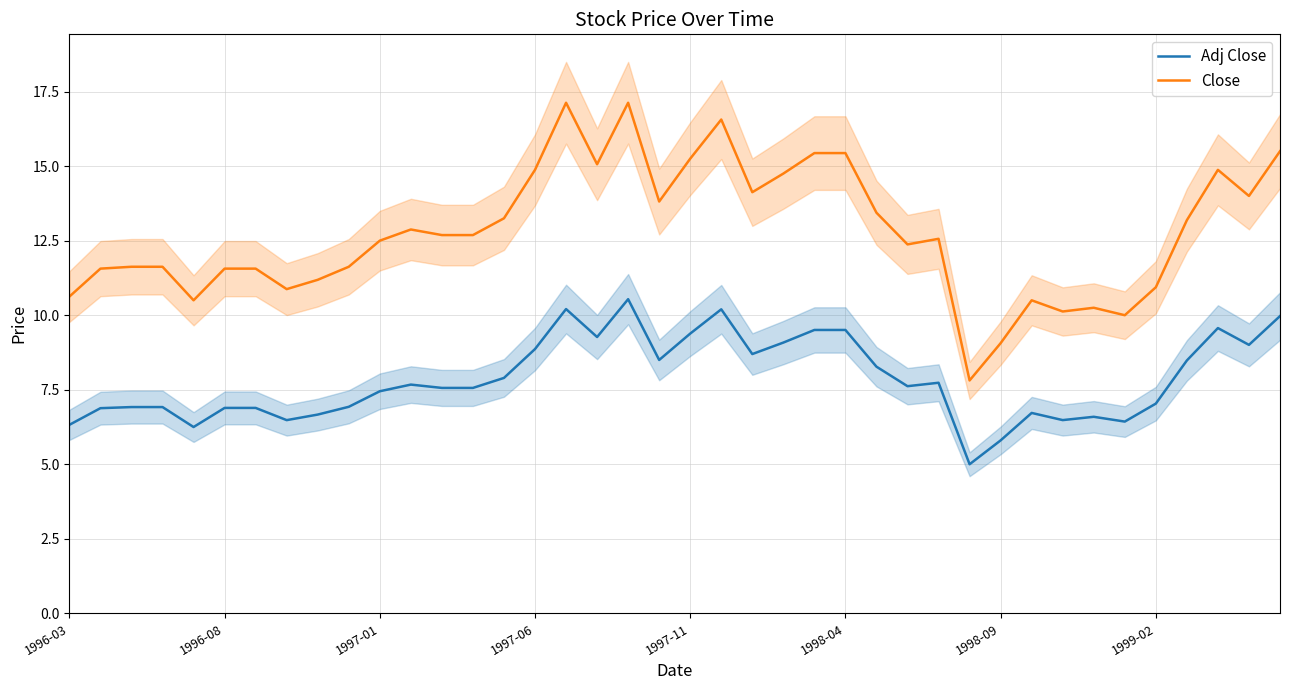

The value of Adj Close at 1999-02 is 7.0. True or false?

True